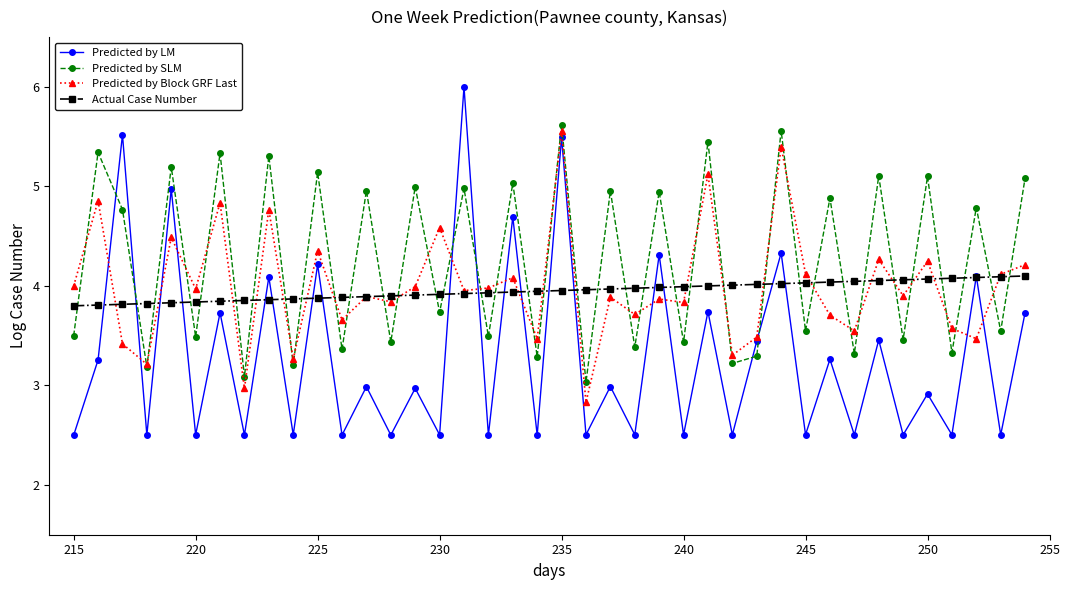

What is the value of the Predicted by LM point at the 8th from the left?

2.5